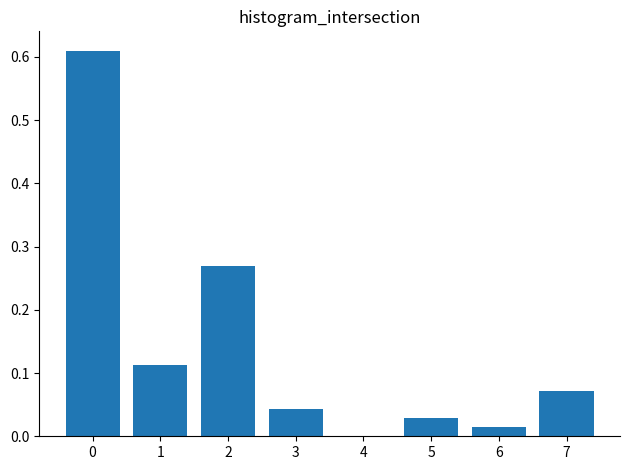

Between 4 and 5, which is larger?

5